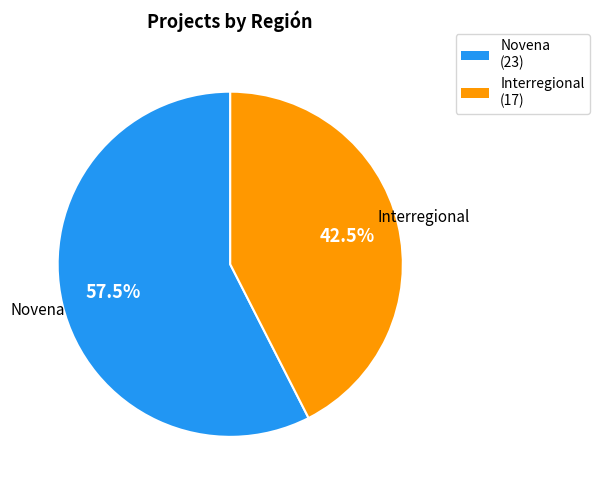

Does Novena account for over 50% of the chart?

Yes